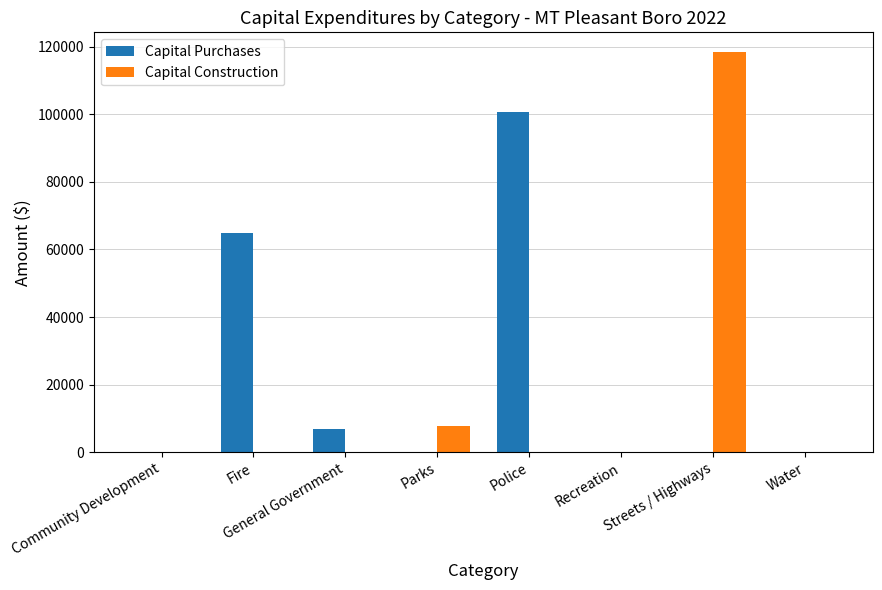

Which series changed the most between Parks and Streets / Highways?

Capital Construction